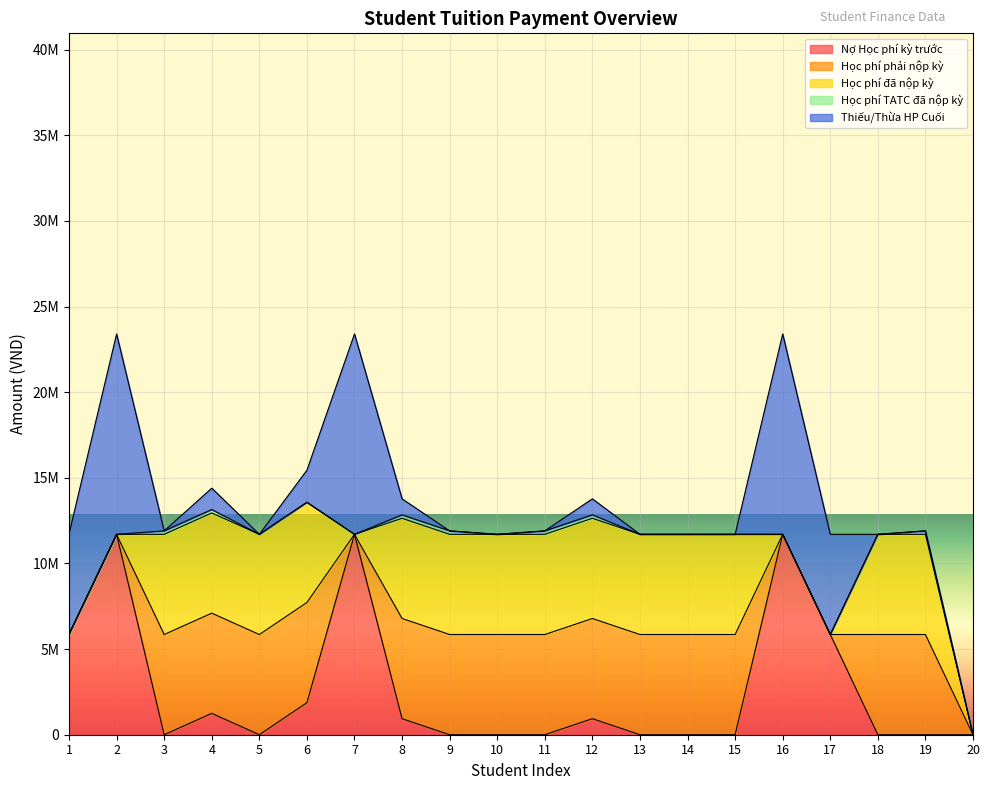

True or false: Nợ Học phí kỳ trước and Học phí phải nộp kỳ cross at least once.

True